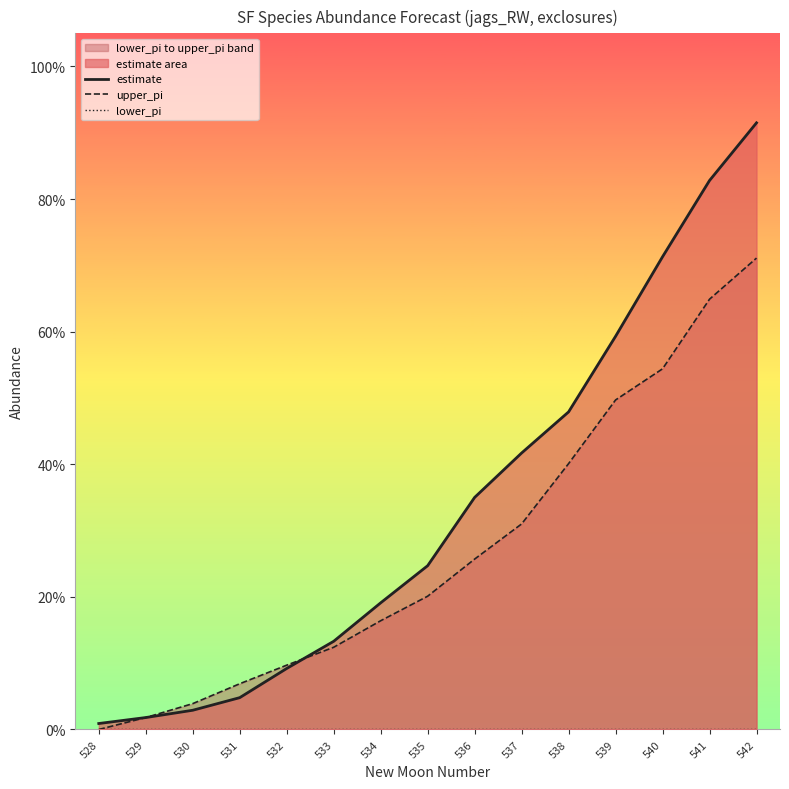

Where is lower_pi nearest to the value 0?

528